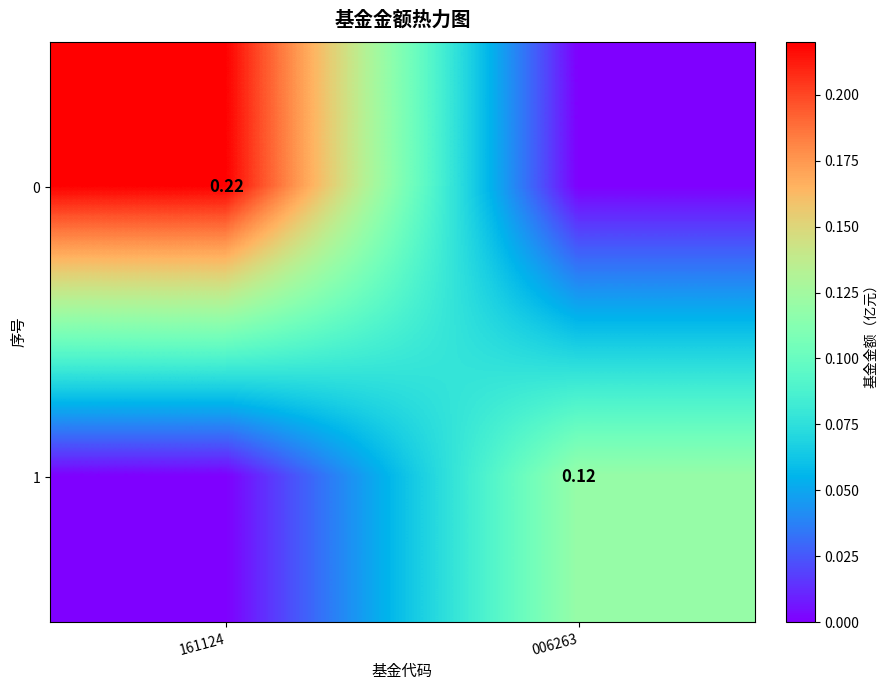

At 006263, list the series in order from smallest to largest.

0, 1